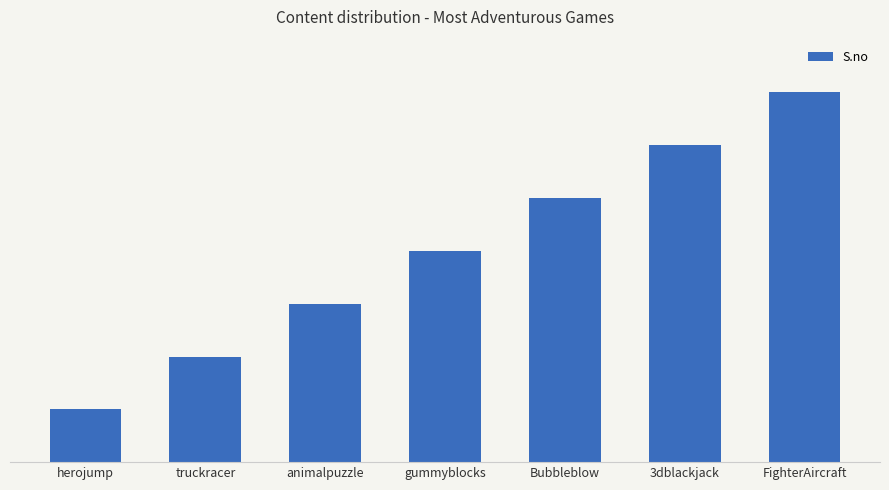

What is the change in value from gummyblocks to FighterAircraft?

+3